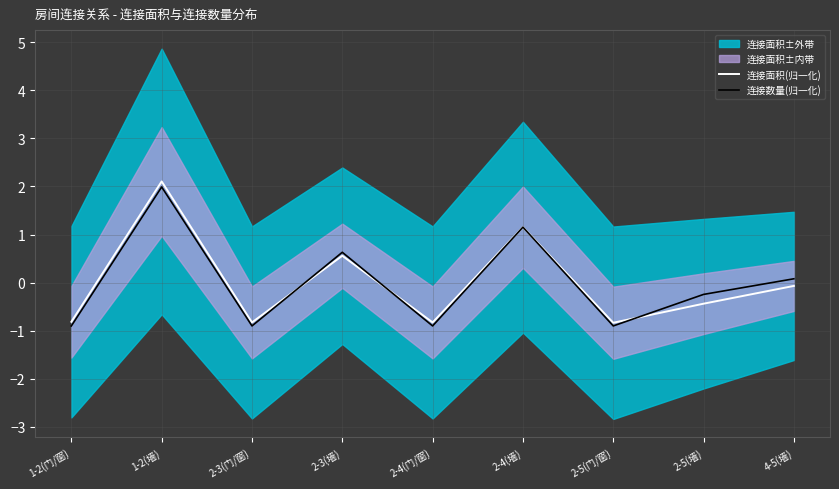

What is the difference between the highest and lowest values at 4-5(墙)?

0.1